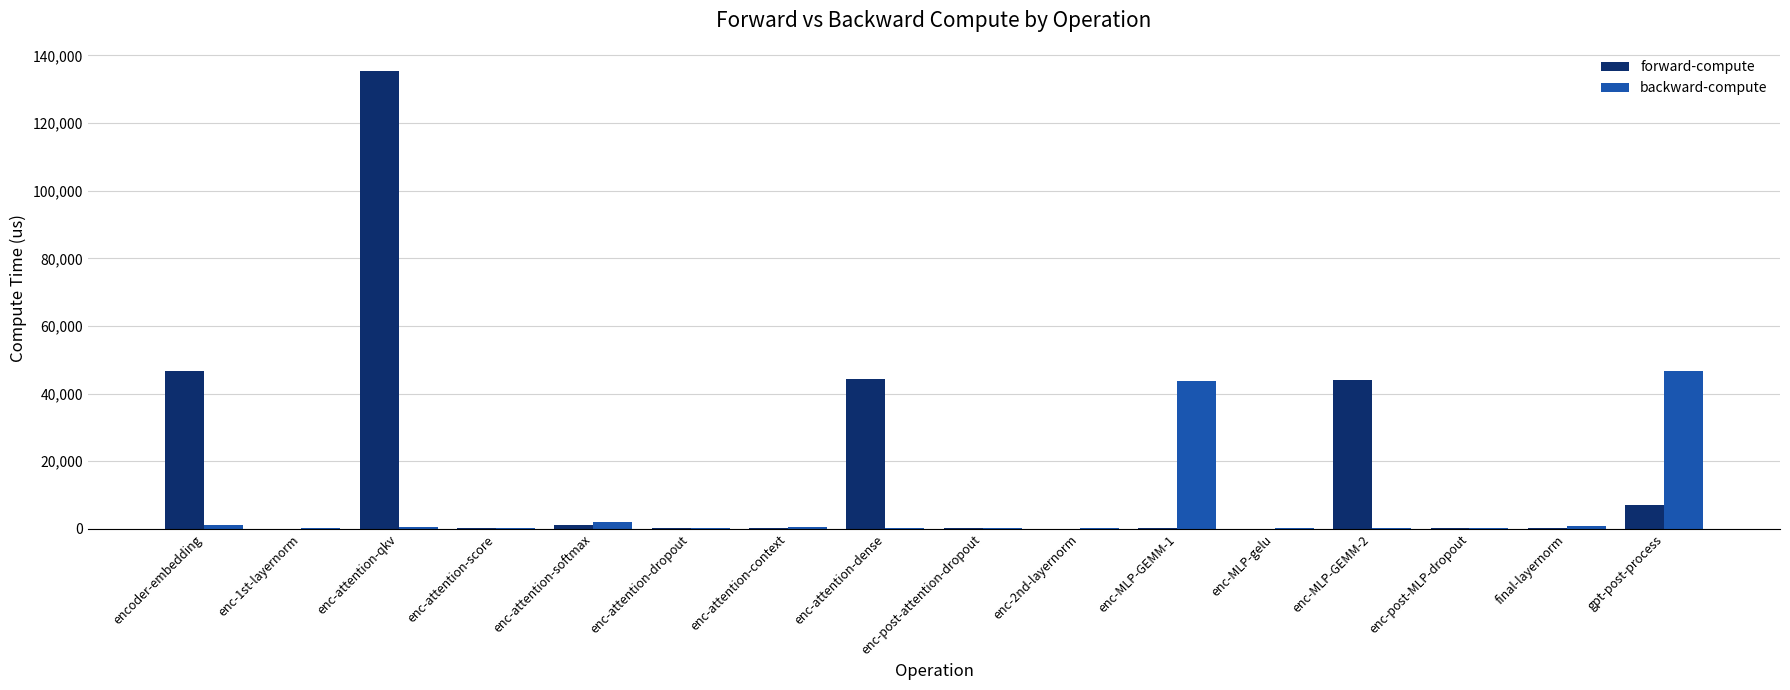

How many data points does each series have?

16